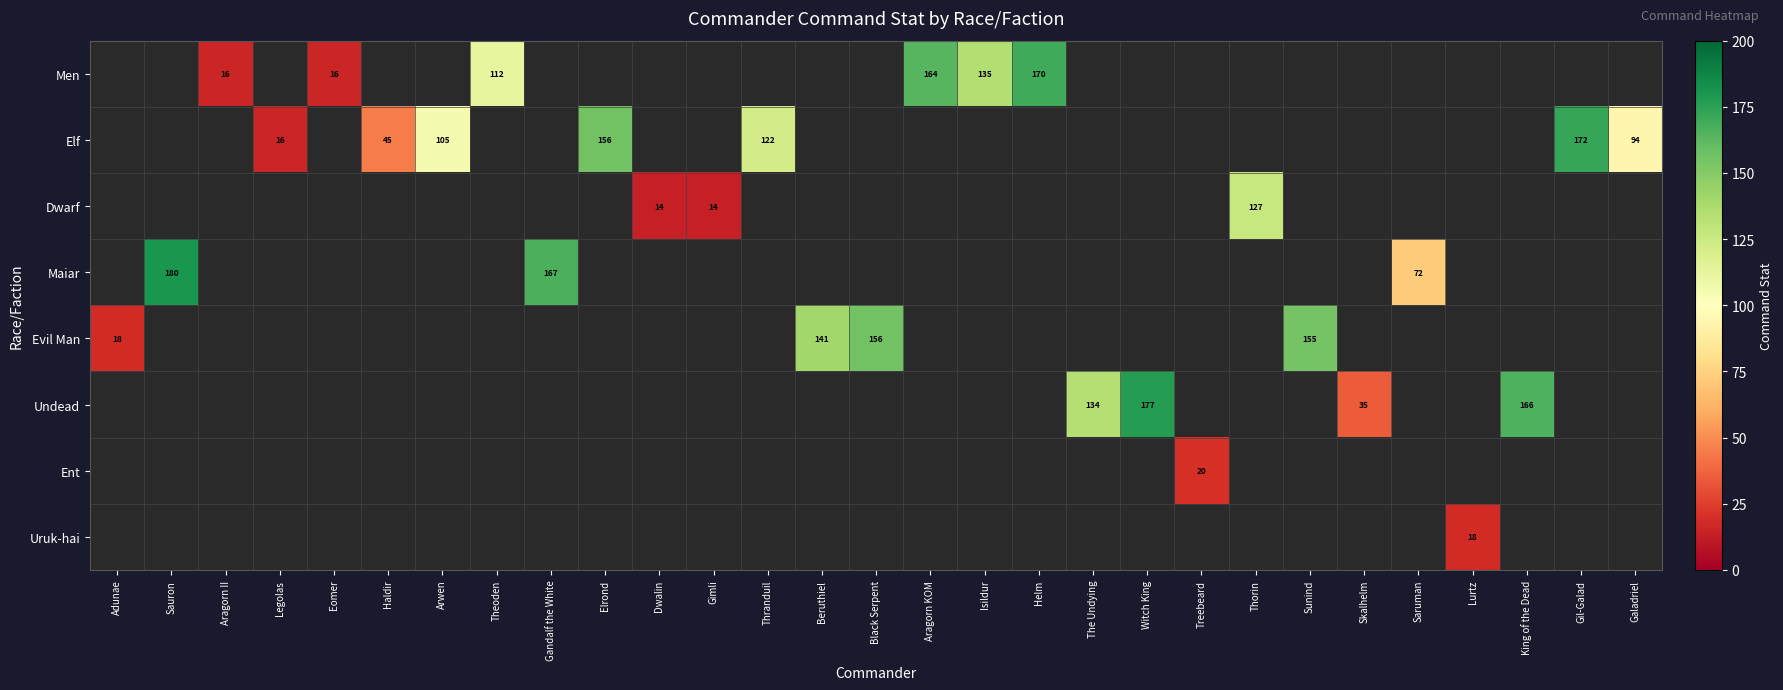

The value of Maiar at Saruman is 33. True or false?

False